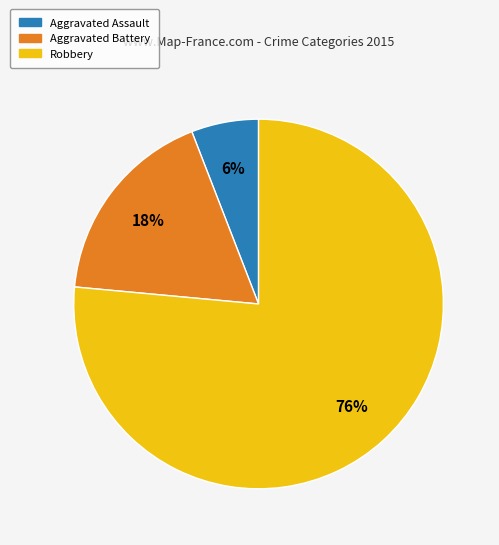

How many segments does this pie chart have?

3